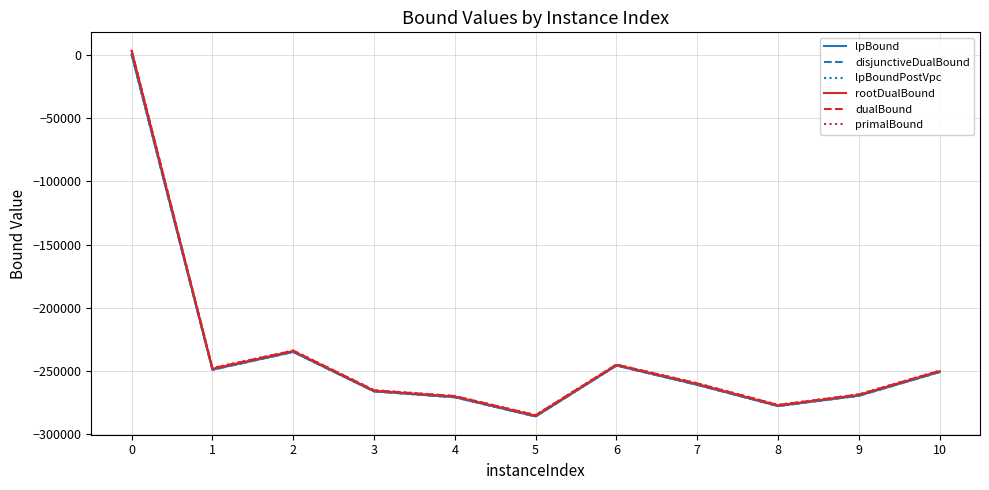

What is the total value across all series at 6?

-1472257.1